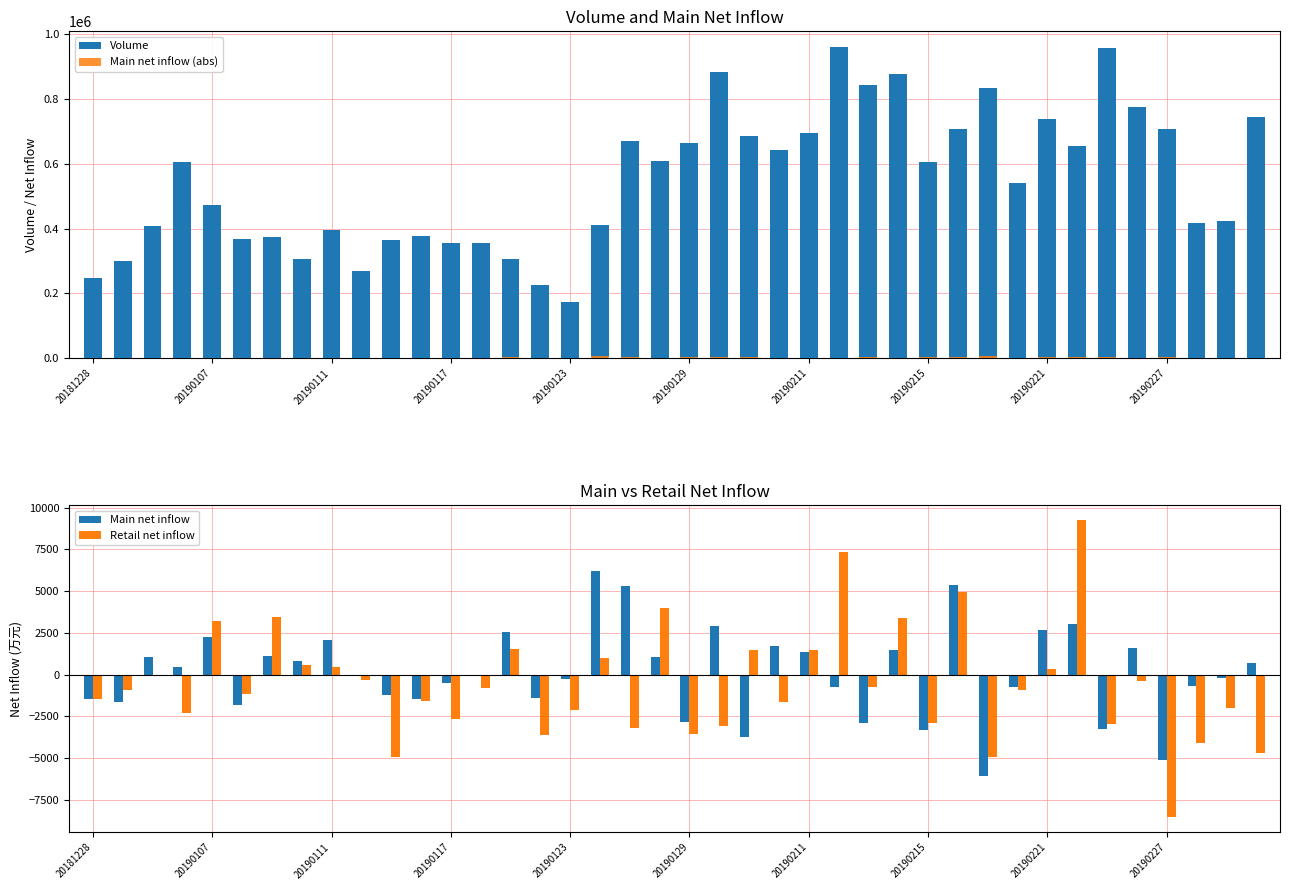

How many values in the Volume series are below 604418?

20